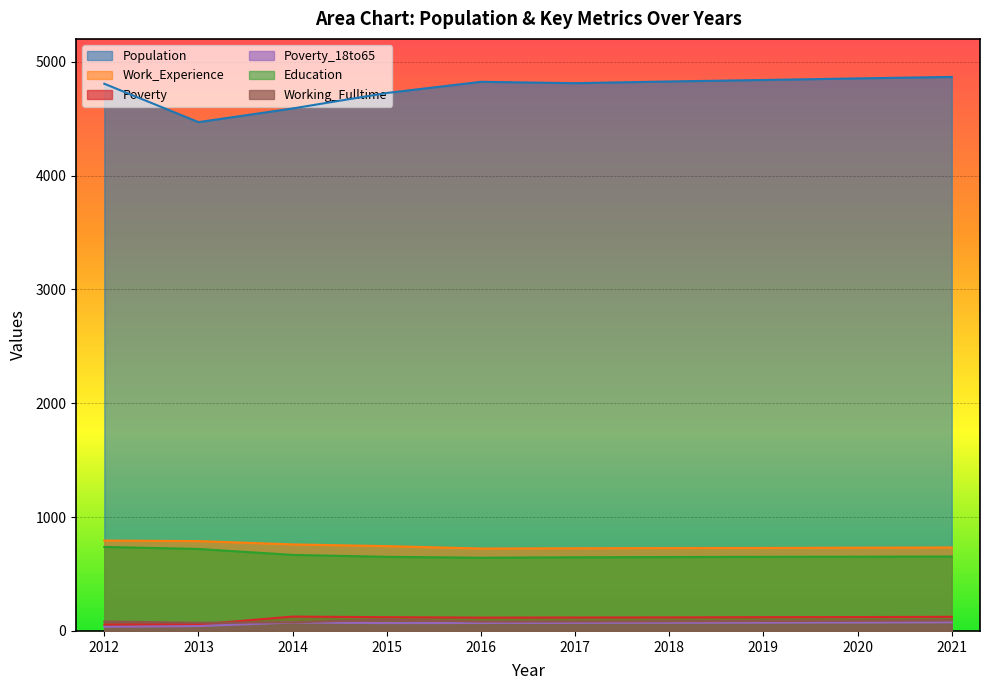

True or false: Working_Fulltime has a value of 88 at 2019.

True